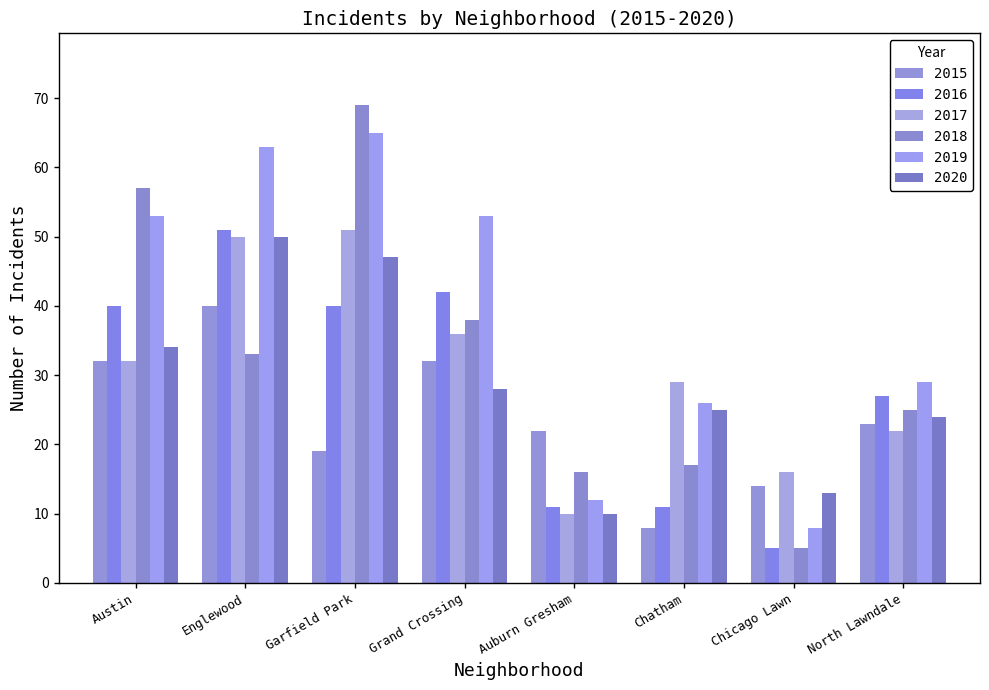

The 2017 series shows 10 at Auburn Gresham. True or false?

True